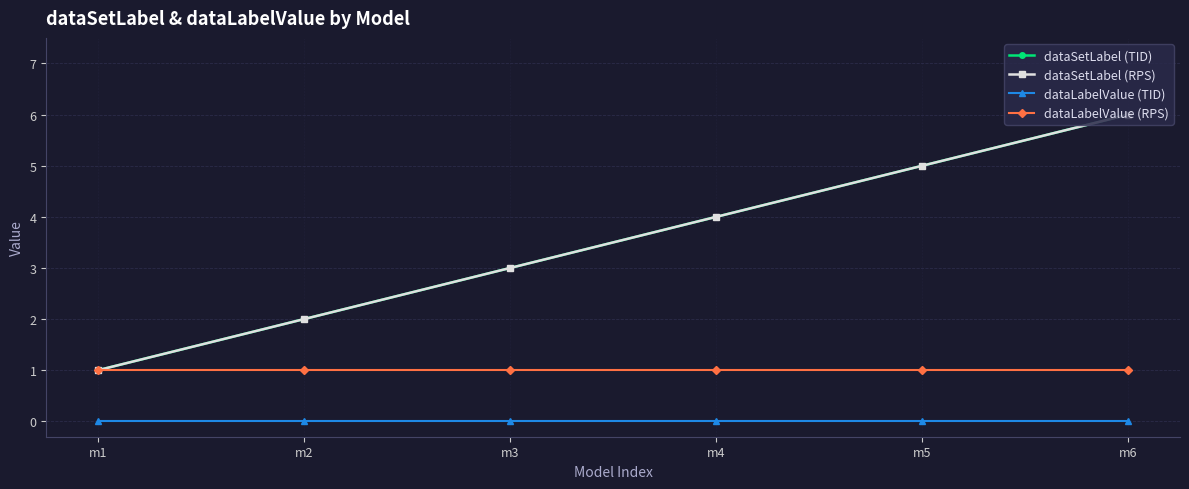

Is this an area chart (filled region under the line)?

No